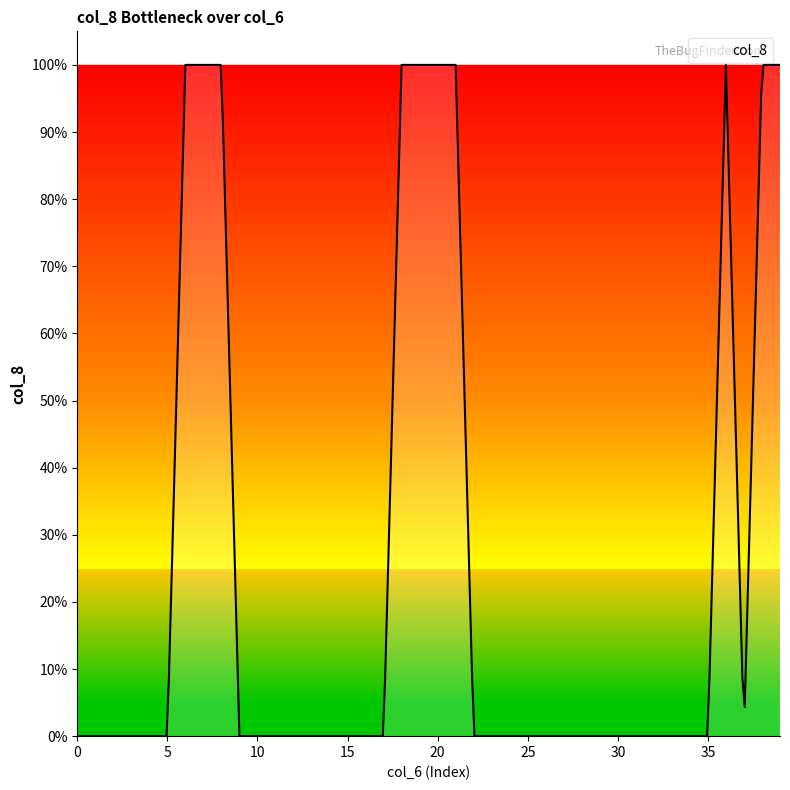

Does the chart have visible grid lines?

No